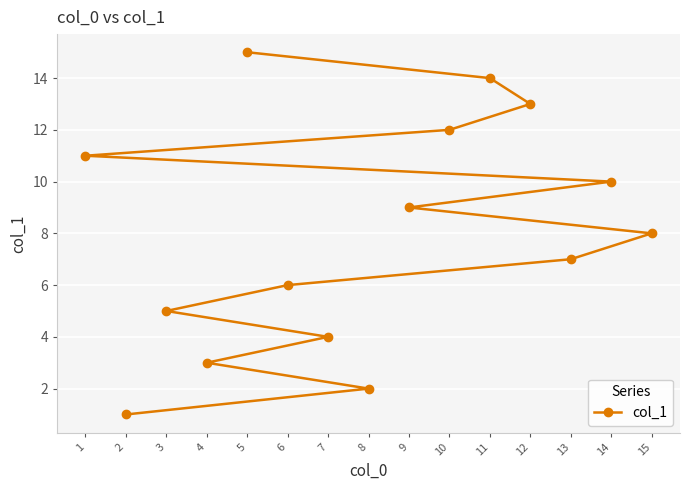

Approximately how many times larger is the value at 3 compared to 13?

0.7